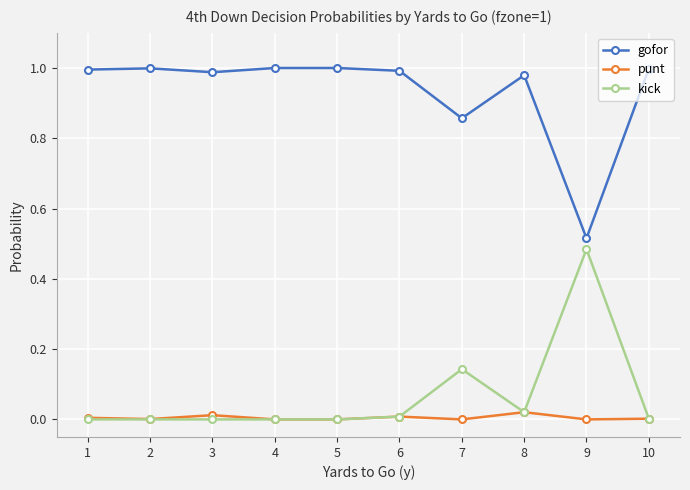

True or false: kick has more than 0 points higher than both neighbors.

True